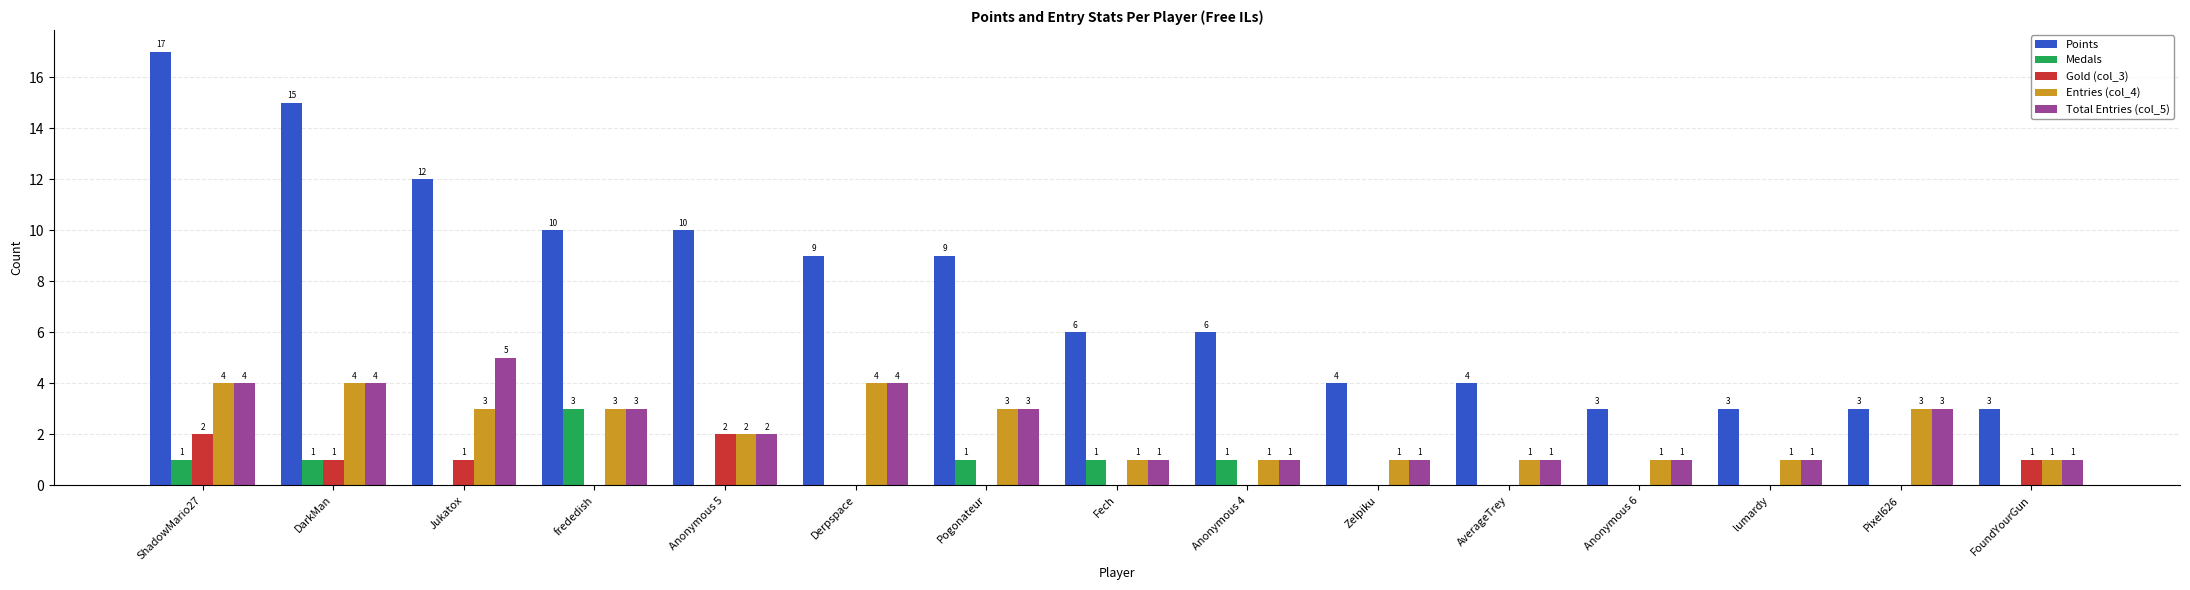

What is the sum of the Points values at Pogonateur and FoundYourGun?

12